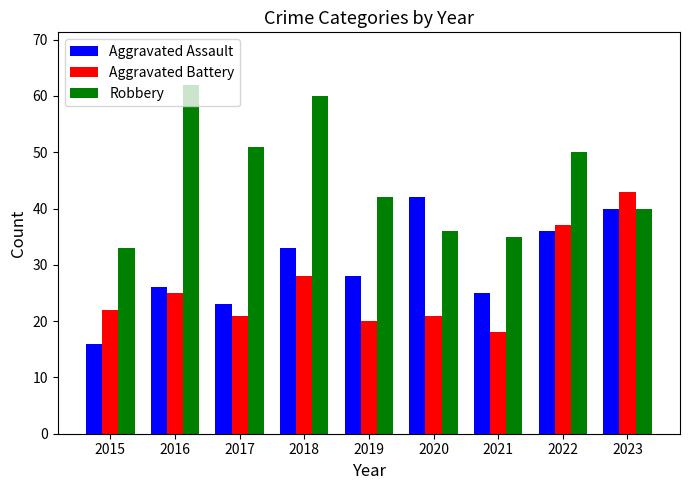

The value of Aggravated Battery at 2016 is 38. True or false?

False